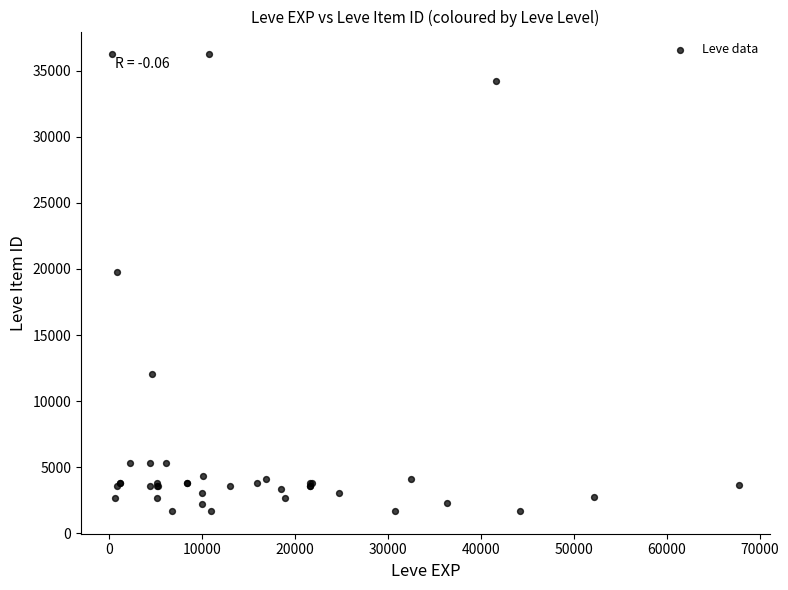

What Y value in the scatter plot is closest to 18967?

19744